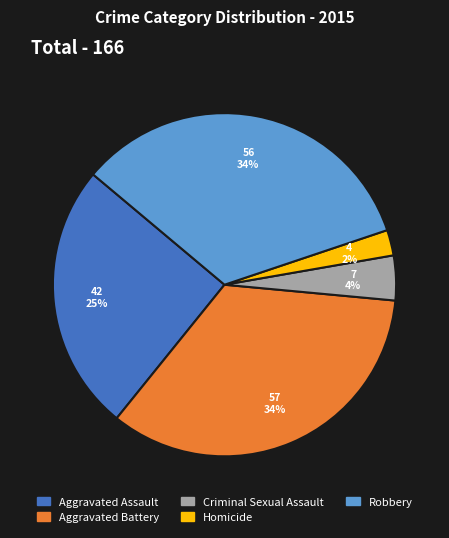

Which category has the smallest portion of the pie?

Homicide